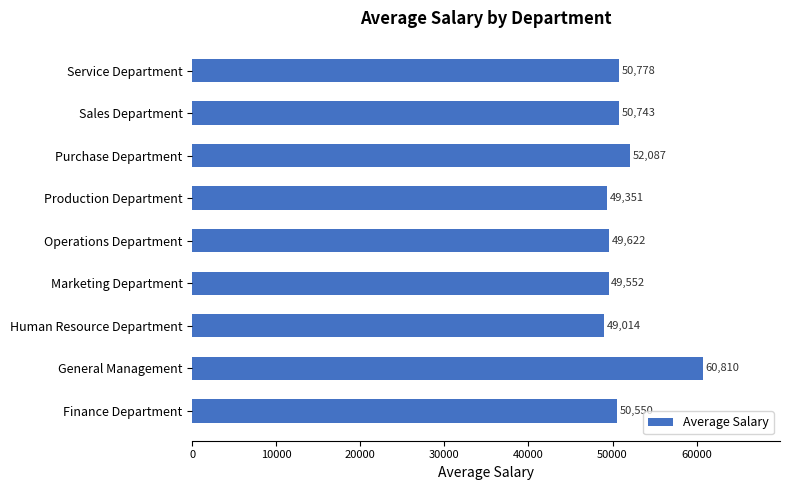

List the labels in order of value, largest first.

General Management, Purchase Department, Service Department, Sales Department, Finance Department, Operations Department, Marketing Department, Production Department, Human Resource Department